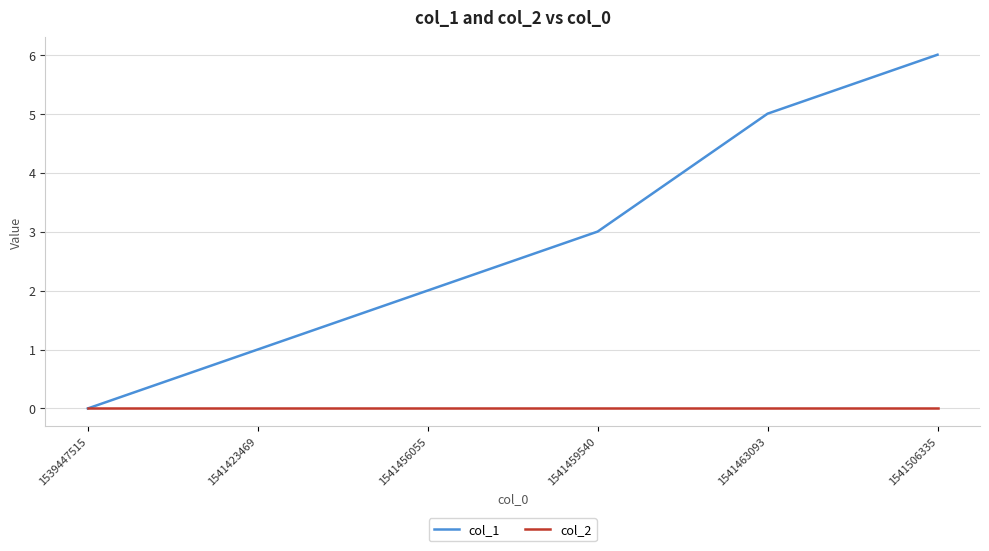

How many lines are shown in the chart?

2